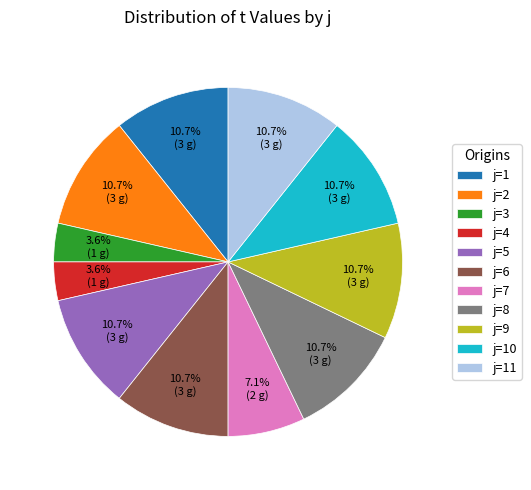

How much of the chart is everything except j=1?

89.3%